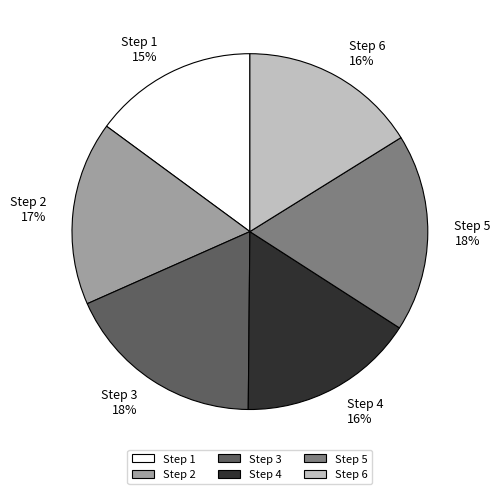

How many slices are in this pie chart?

6